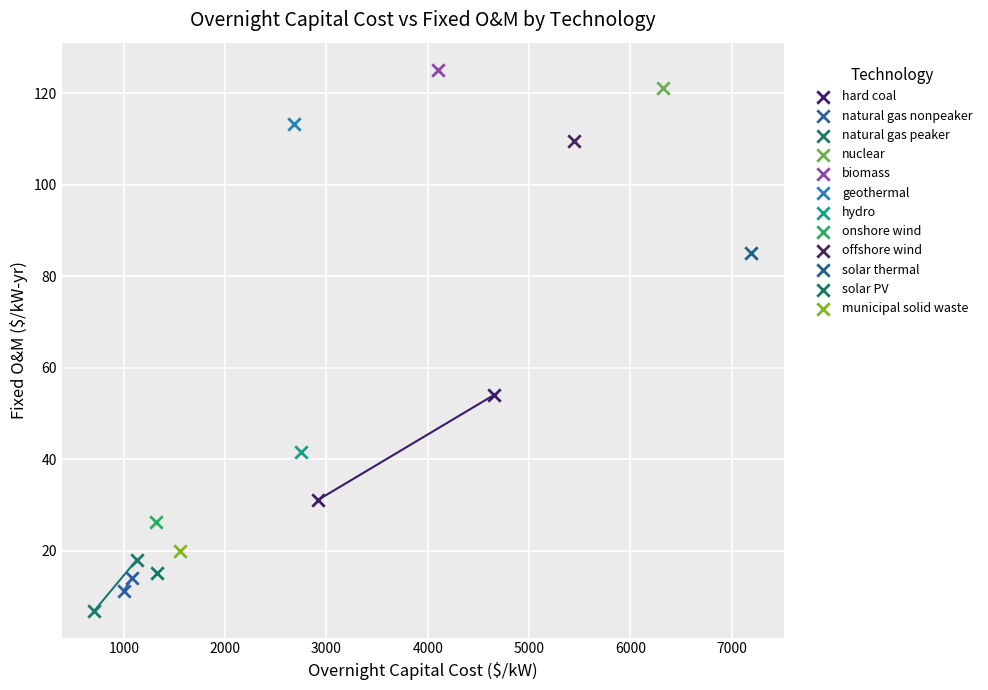

What are all the series names shown in the legend?

hard coal, natural gas nonpeaker, natural gas peaker, nuclear, biomass, geothermal, hydro, onshore wind, offshore wind, solar thermal, solar PV, municipal solid waste